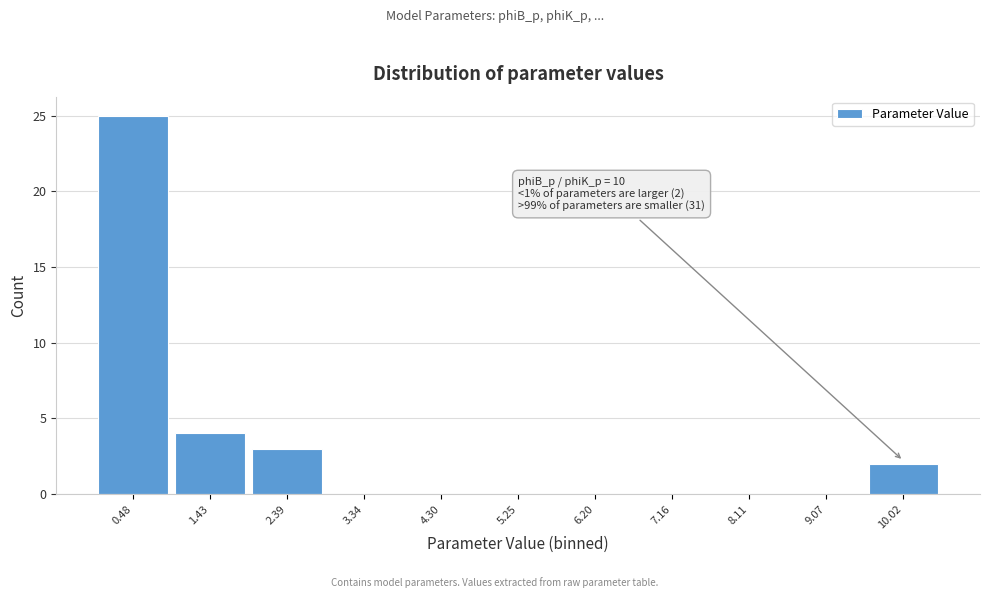

Over which range of the x-axis is the bar tallest?

0.0 to 1.0